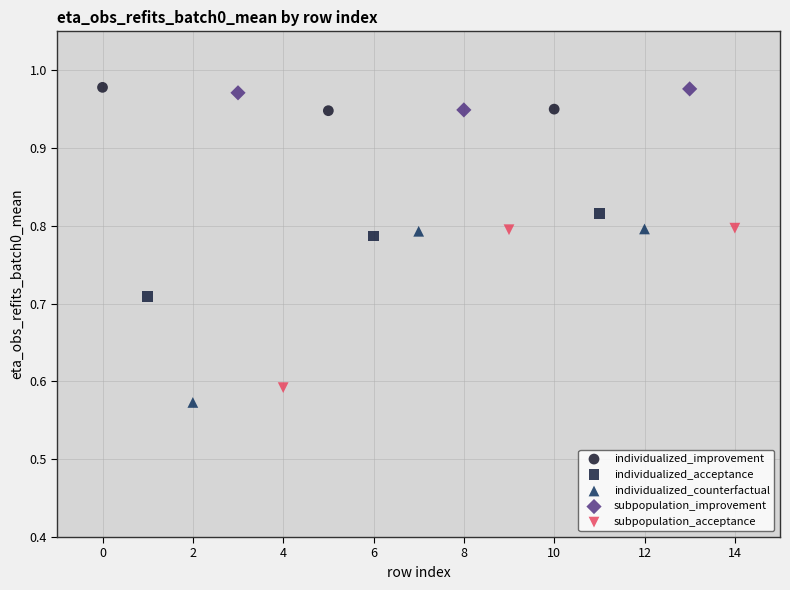

Which series has the largest Y range (max minus min)?

individualized_counterfactual